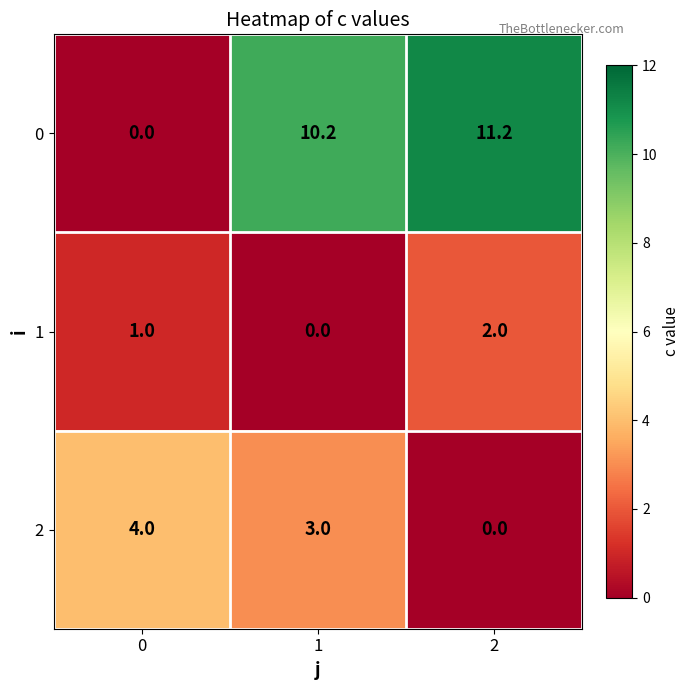

What is the sum of the 1 values at 2 and 0?

3.0